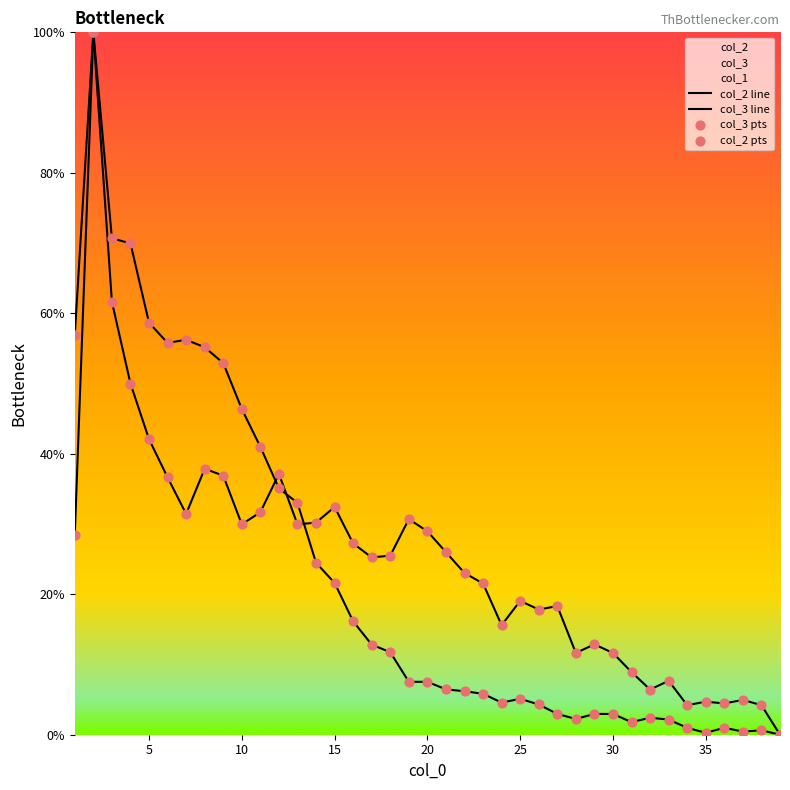

Which series has the largest total across all categories?

col_3 line